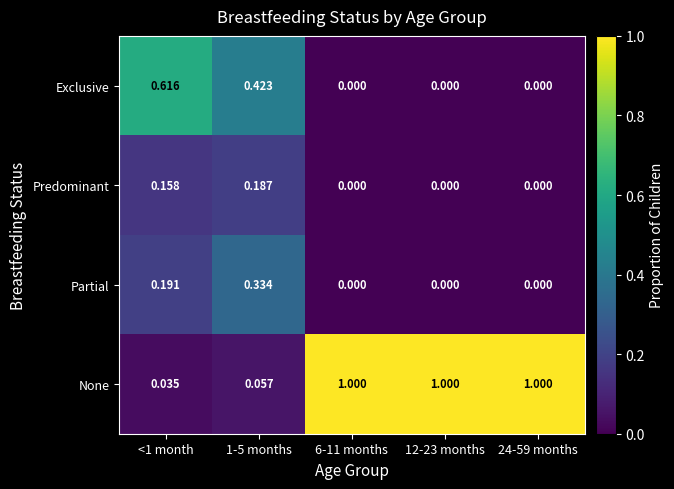

At <1 month, list the series in order from largest to smallest.

Exclusive, Partial, Predominant, None